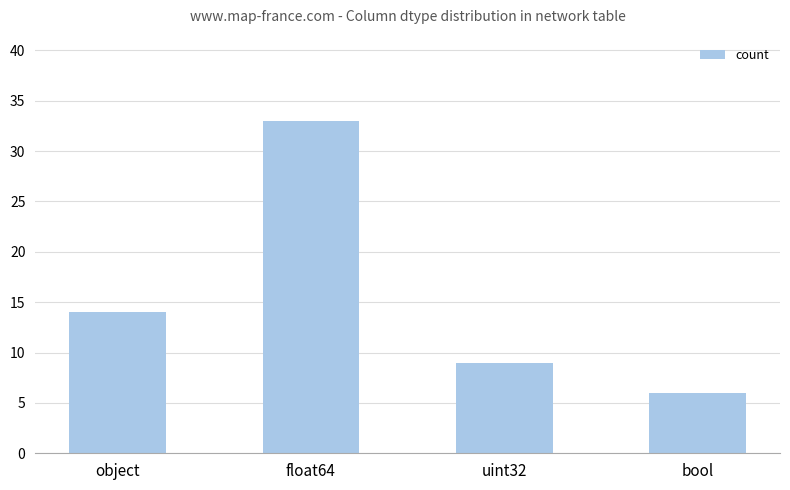

What position from the right is uint32?

2